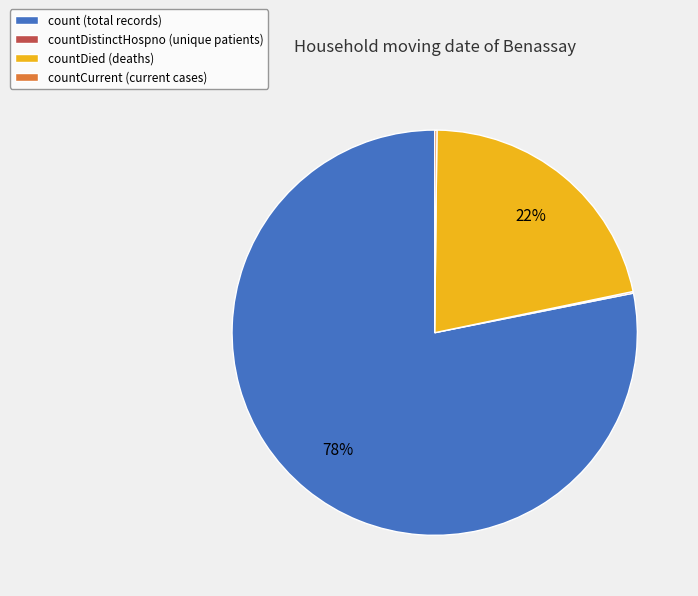

Does count (total records) represent more than half of the total?

Yes